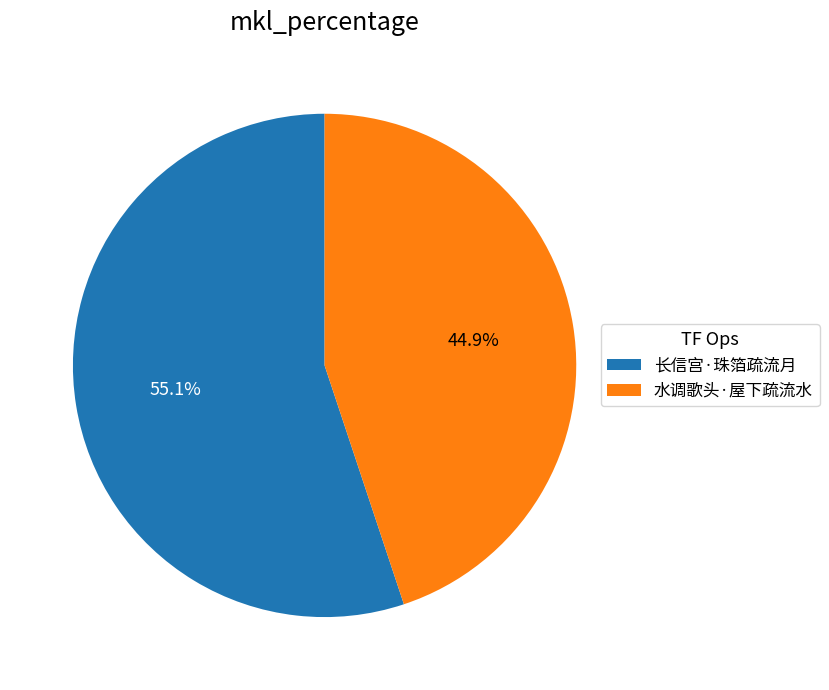

Combined, what portion of the pie is 长信宫·珠箔疏流月 and 水调歌头·屋下疏流水?

100.0%